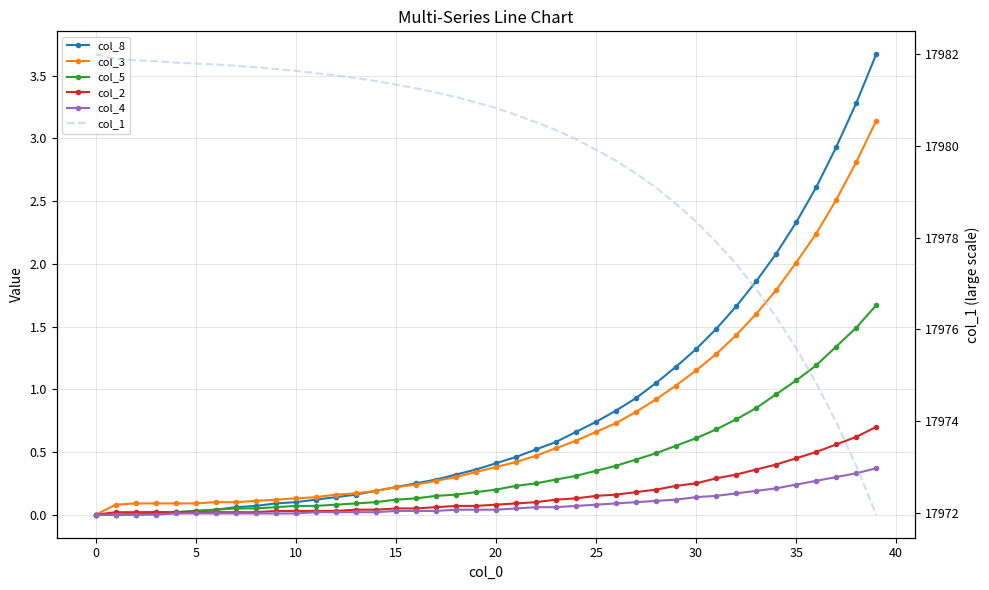

Is the value of col_4 at 36 greater than the value of col_3 at 26?

No